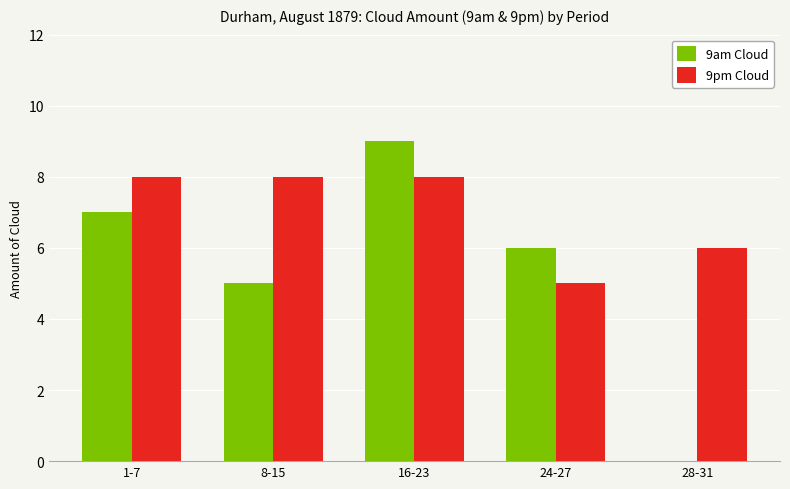

Reading left to right, list all the values displayed in this chart.

9am Cloud: 1-7=7	8-15=5	16-23=9	24-27=6	28-31=0
9pm Cloud: 1-7=8	8-15=8	16-23=8	24-27=5	28-31=6